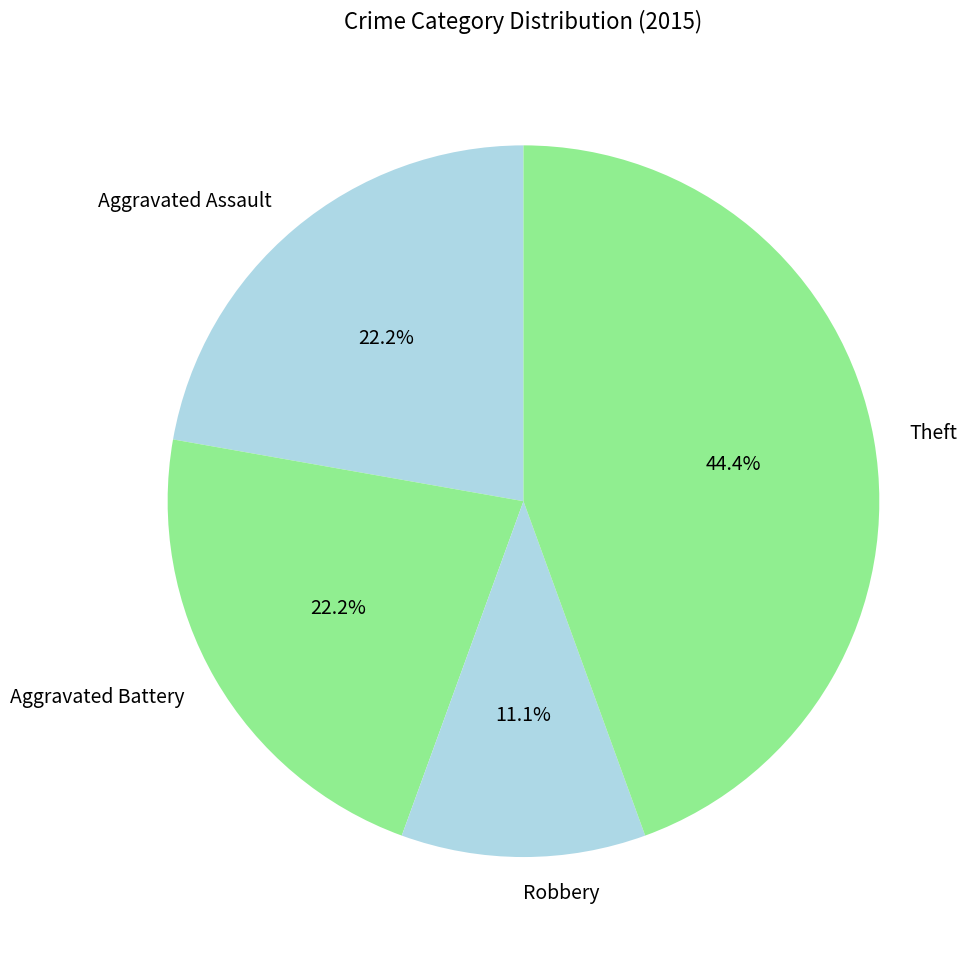

Which category has the smallest portion of the pie?

Robbery